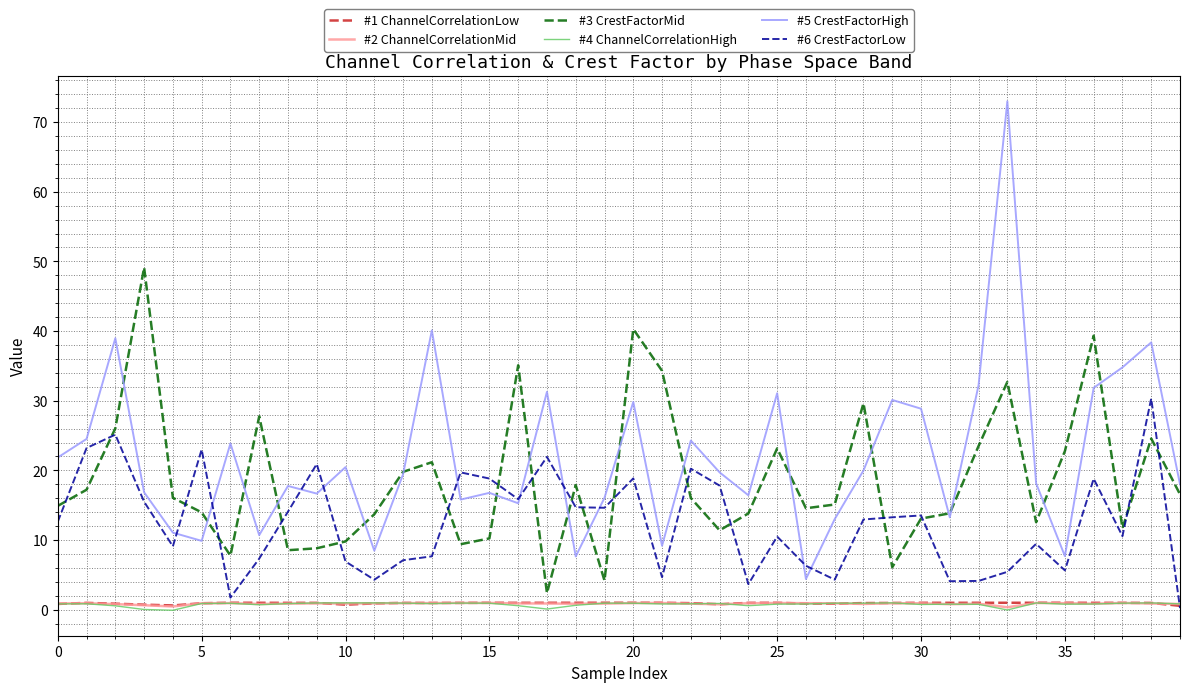

What is the maximum value shown in the chart?

73.0